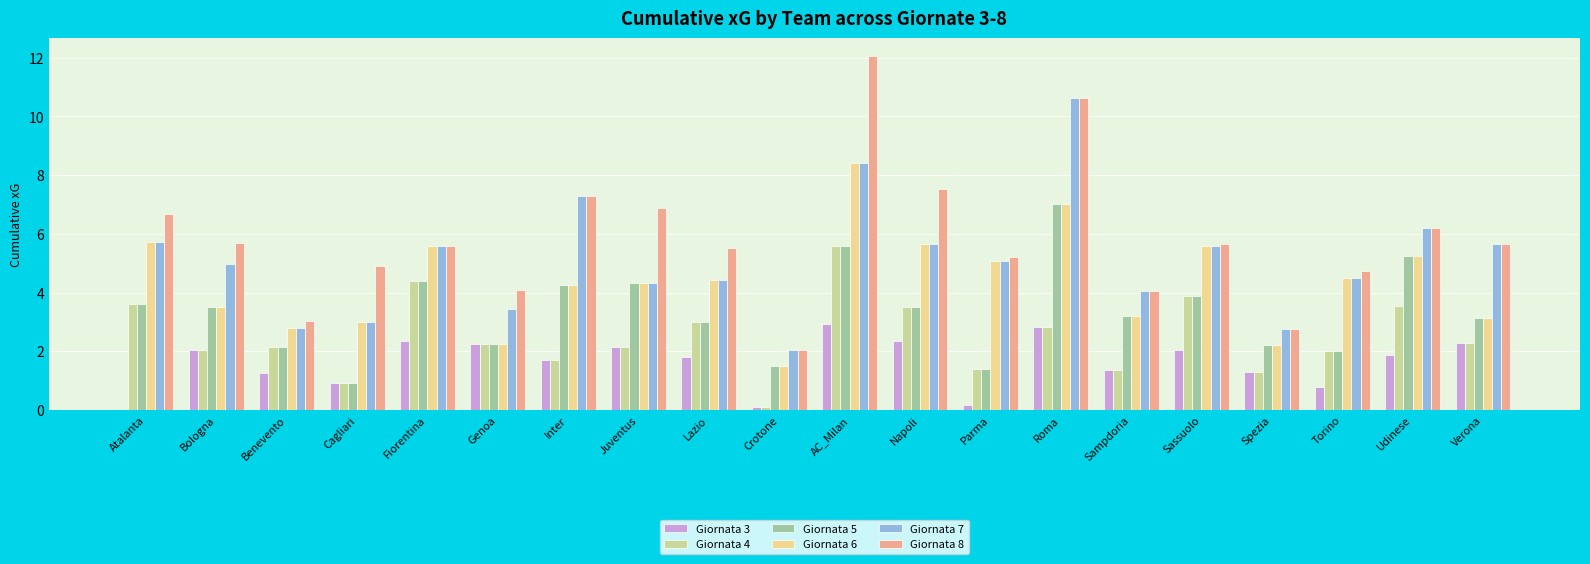

At which category is the sum across all series the highest?

AC_Milan